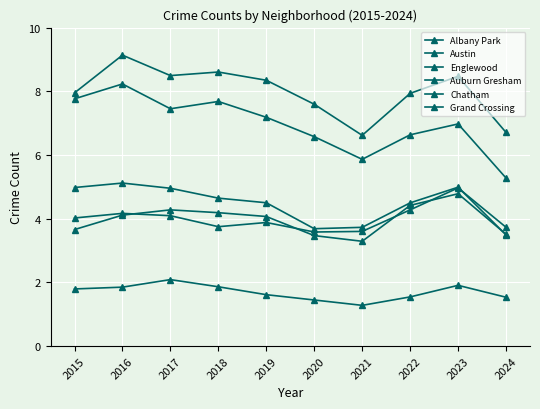

Where does the Englewood series first go above 7?

2015